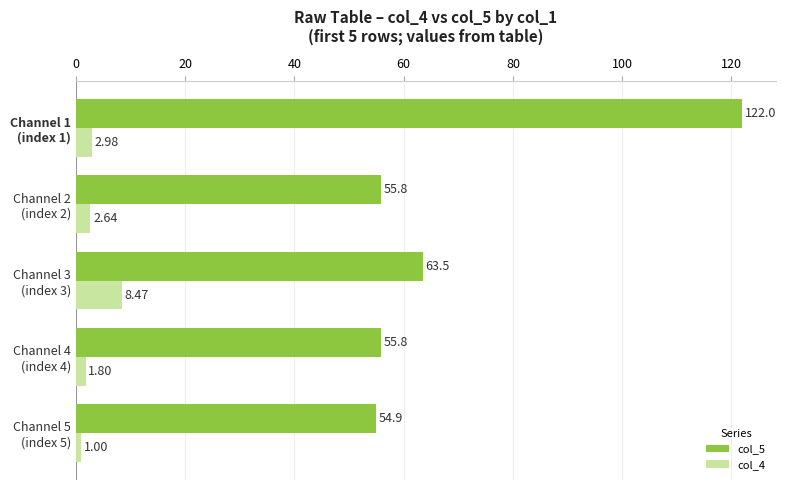

What is the average value of the col_5 series?

70.4